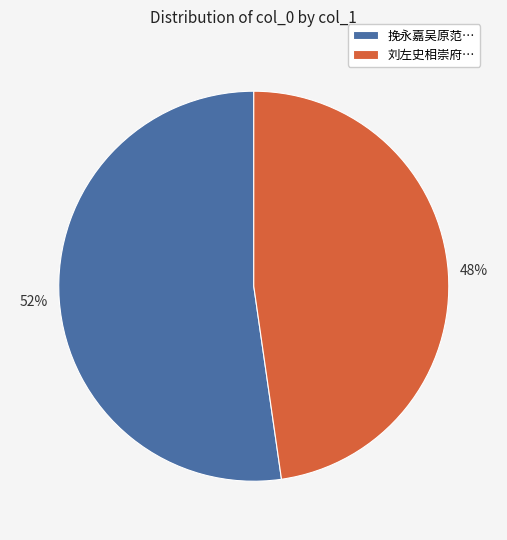

The 挽永嘉吴原范… slice represents 52% of the pie. True or false?

True